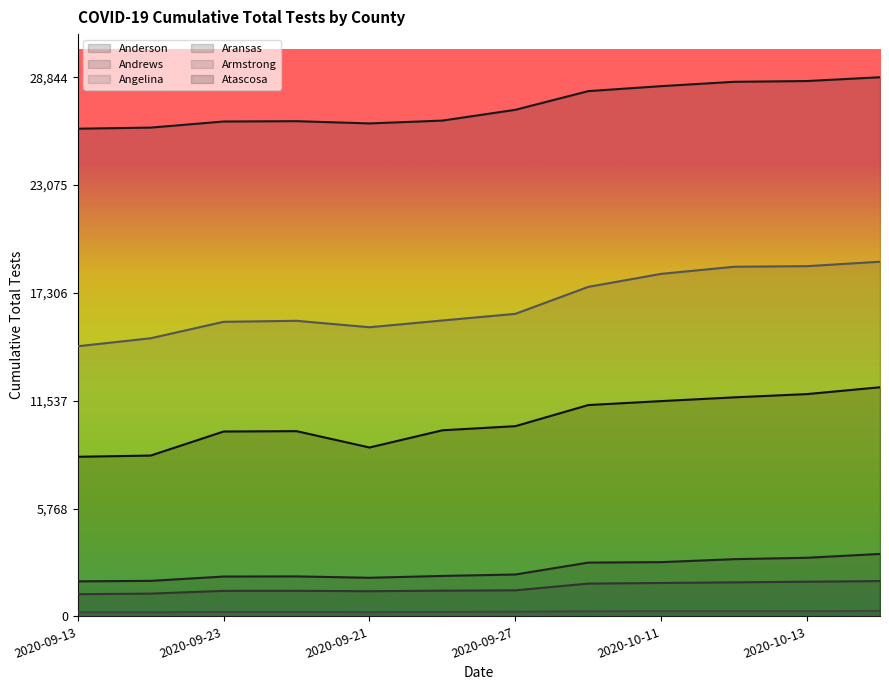

Reading right to left, transcribe all the data shown in this chart.

Anderson: 28844	28641	28600	28368	28101	27102	26525	26373	26494	26476	26150	26091
Andrews: 1888	1854	1819	1786	1753	1393	1374	1346	1367	1364	1218	1186
Angelina: 18974	18736	18705	18324	17628	16185	15830	15469	15812	15759	14879	14452
Aransas: 3340	3135	3060	2901	2876	2240	2163	2065	2138	2130	1899	1873
Armstrong: 290	280	279	279	272	247	235	223	235	235	219	219
Atascosa: 12257	11893	11717	11517	11305	10176	9956	9035	9909	9890	8604	8538